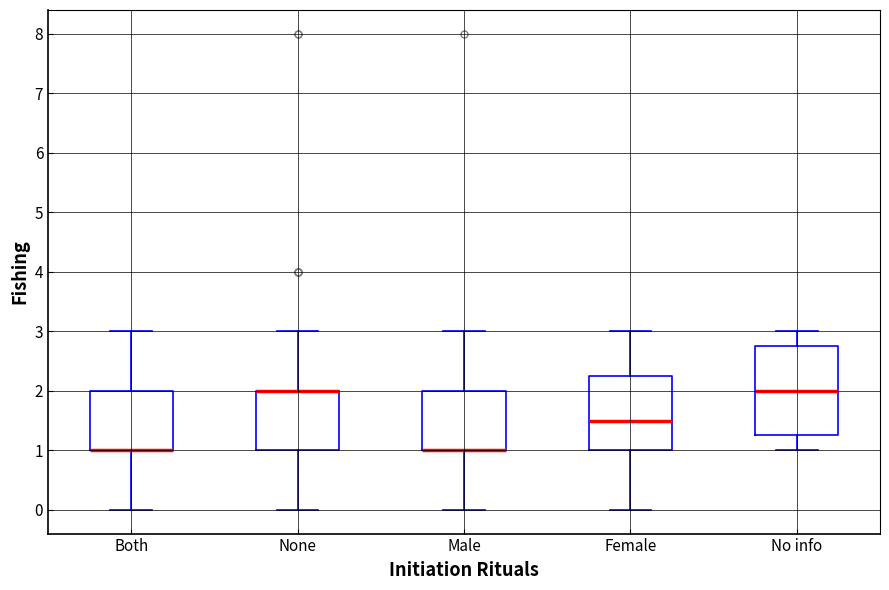

Reading left to right, transcribe this box plot: for each box, give where its median line is, the range the box spans, and where its two whiskers end, as read against the y-axis. The values are not printed on the chart, so give them approximately, as read against the axis.

Both: median 1.0 (drawn on the box's lower edge), box 1.0 to 2.0, whiskers 0.0 to 3.0
None: median 2.0 (drawn on the box's upper edge), box 1.0 to 2.0, whiskers 0.0 to 3.0
Male: median 1.0 (drawn on the box's lower edge), box 1.0 to 2.0, whiskers 0.0 to 3.0
Female: median 1.5, box 1.0 to 2.3, whiskers 0.0 to 3.0
No info: median 2.0, box 1.3 to 2.8, whiskers 1.0 to 3.0